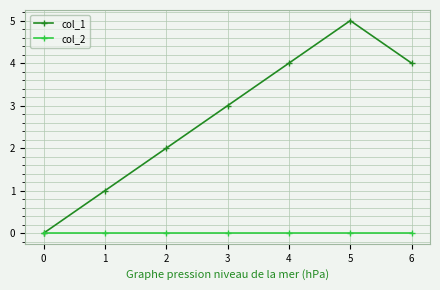

How many data points does each series have?

7